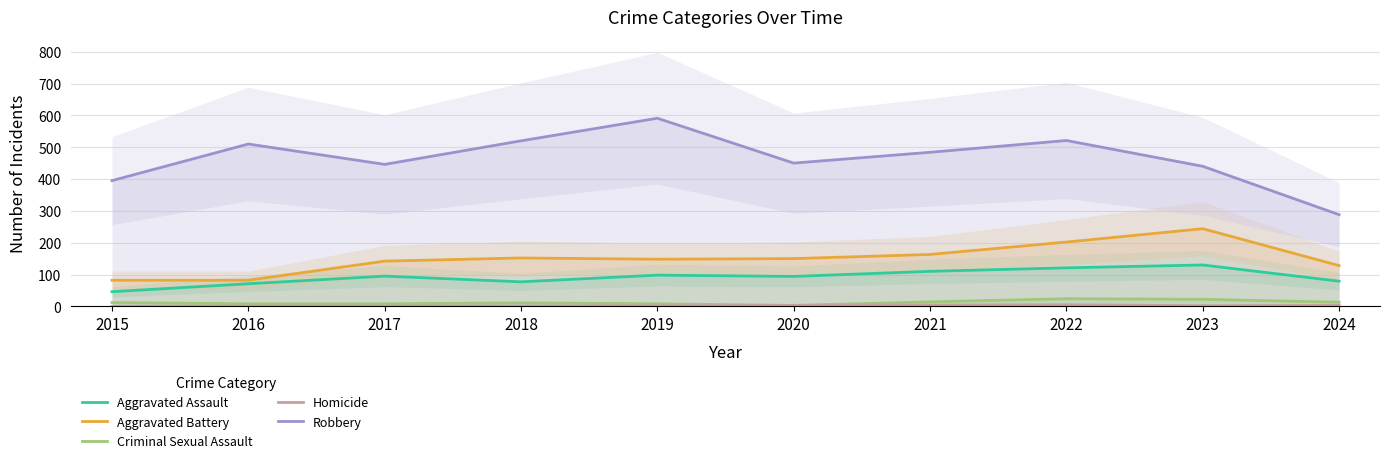

At which category is the sum across all series the highest?

2022